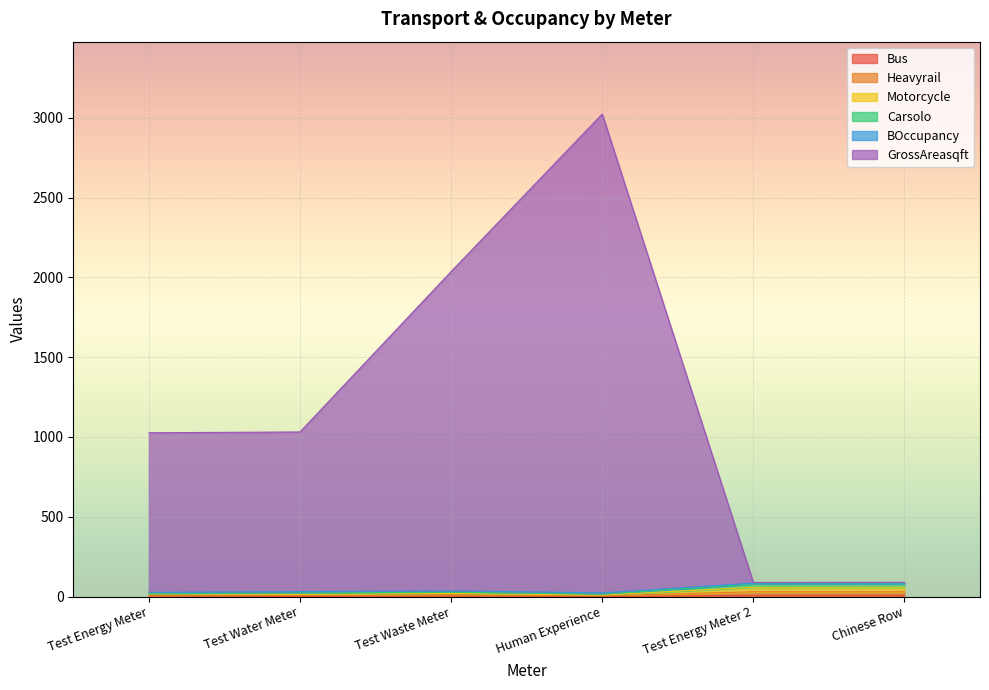

Where is Motorcycle nearest to the value 33?

Test Waste Meter